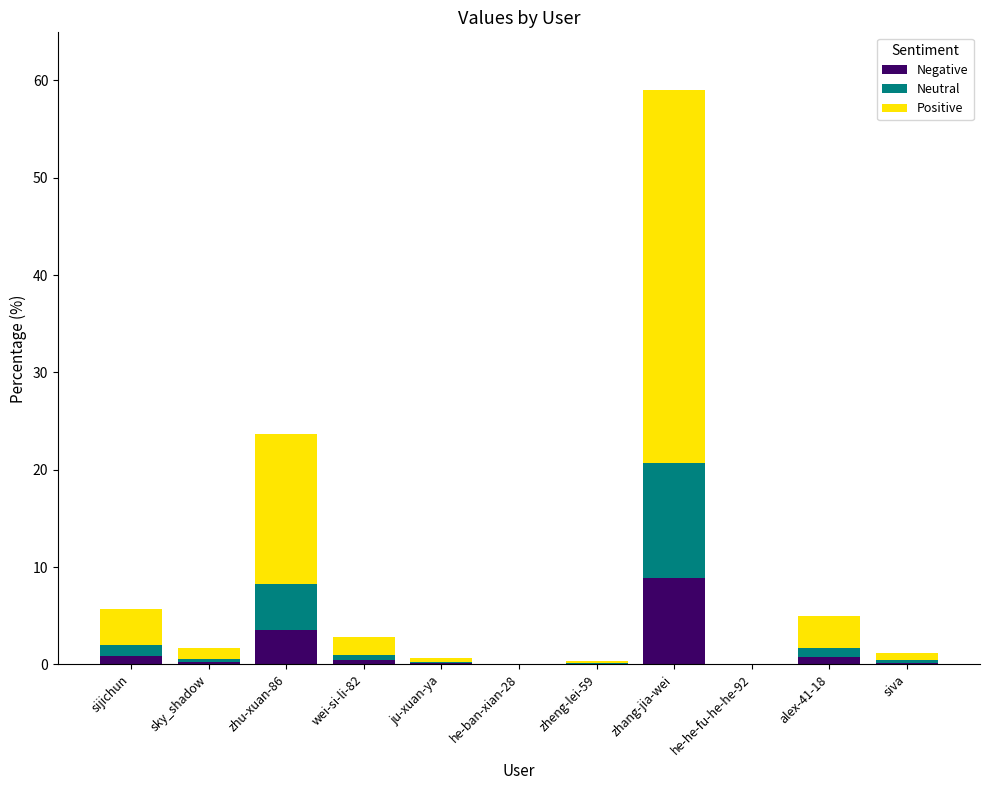

At which category is the sum across all series the highest?

zhang-jia-wei